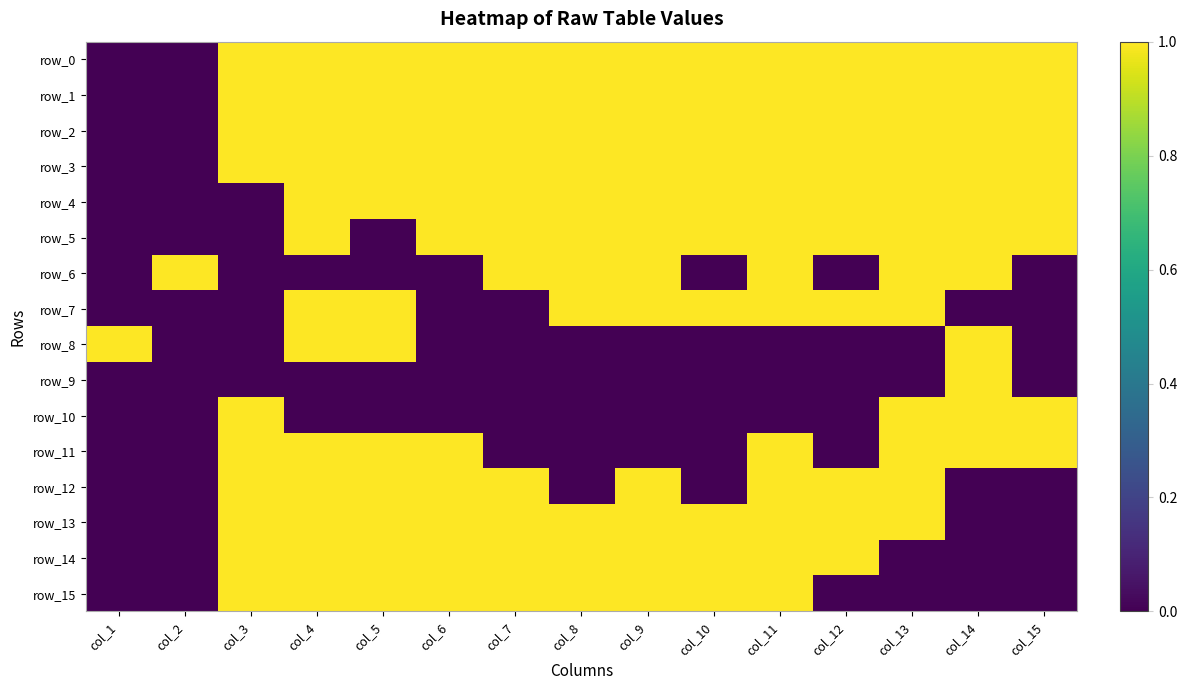

Which category has the highest value across all series?

col_3